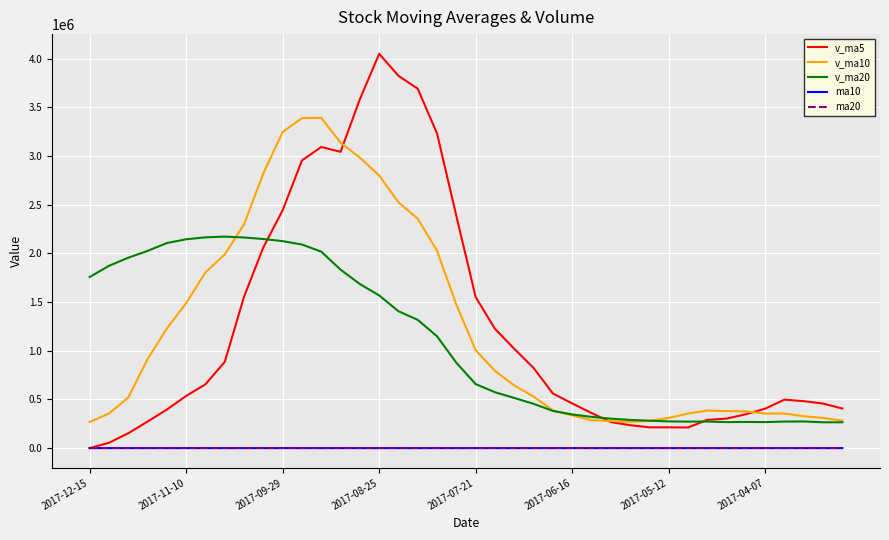

What is the average value of the v_ma10 series?

1231346.8